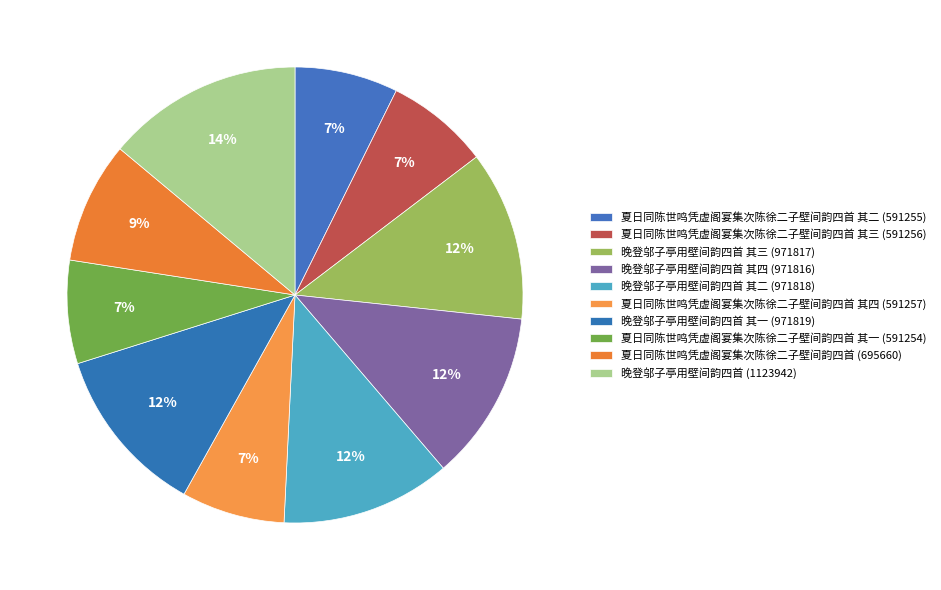

How many slices are in this pie chart?

10